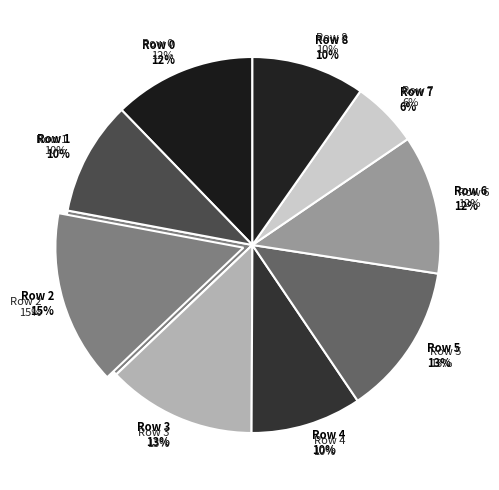

Count the number of slices in the pie.

9